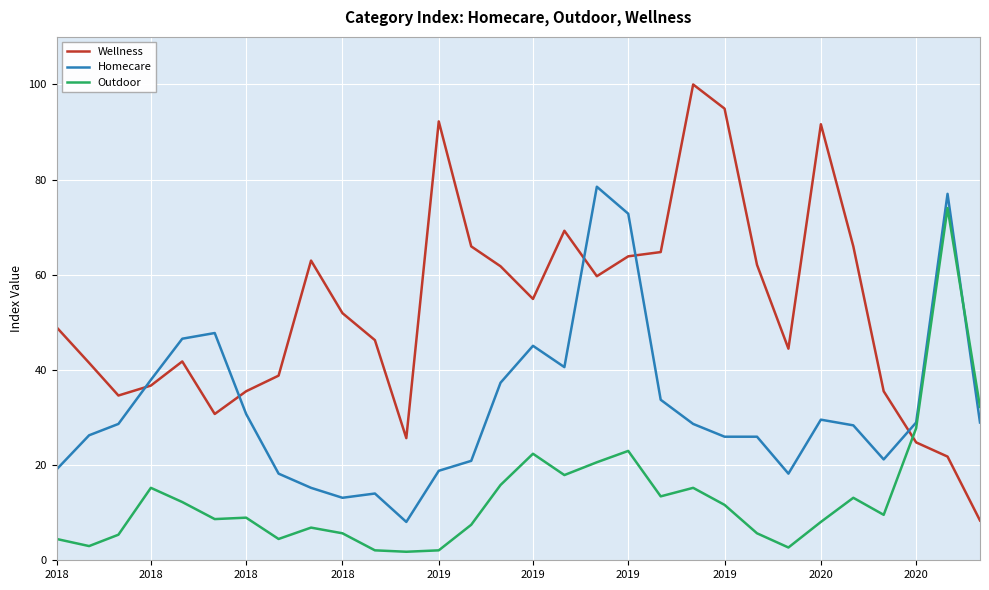

What is the greatest value displayed?

100.0